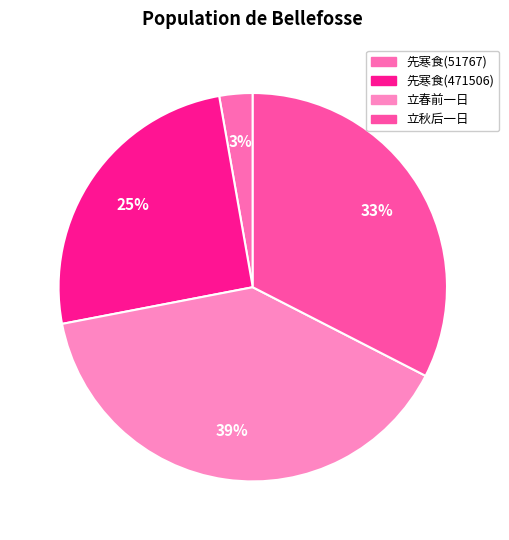

How many segments does this pie chart have?

4